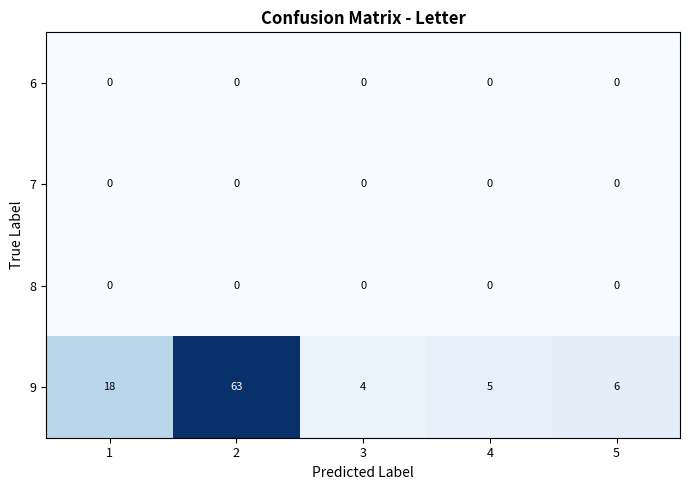

What is the maximum value shown in the chart?

63